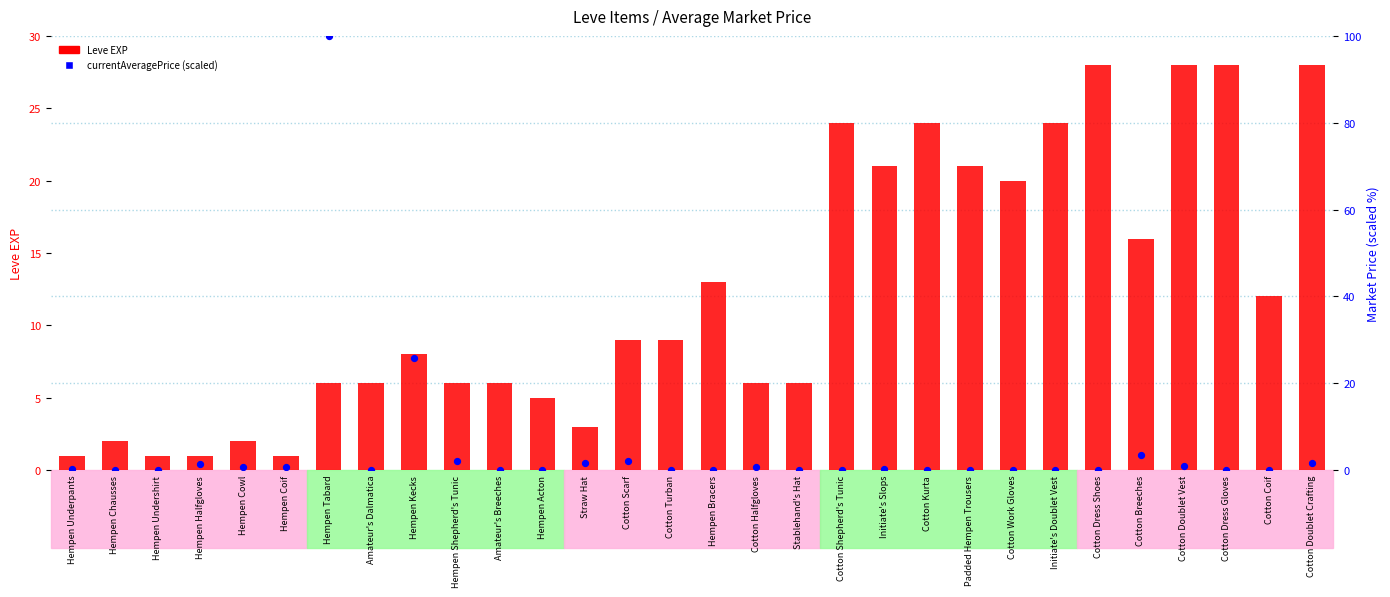

Which series reaches the minimum Y coordinate?

currentAveragePrice (scaled)